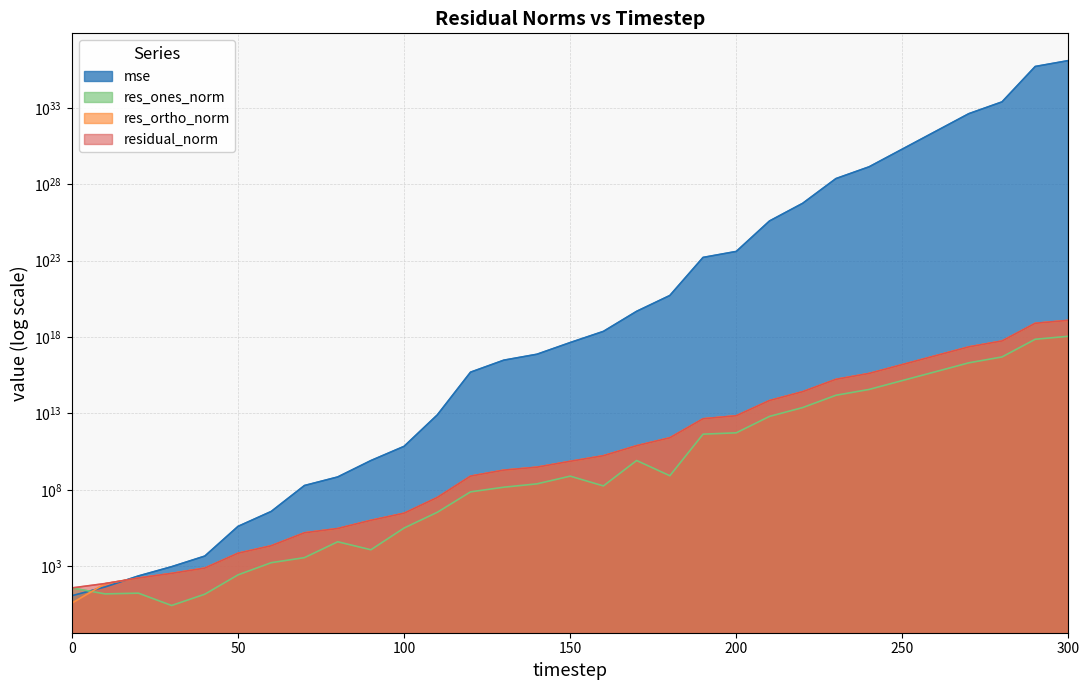

At which label is mse closest to 619015837856803505831459853483114496?

290